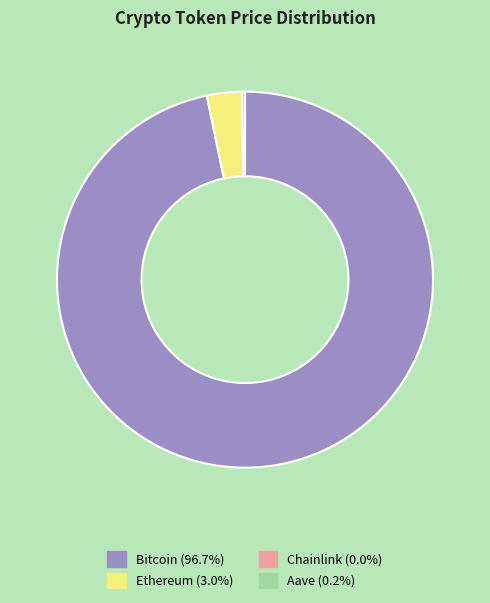

Which has a higher value, Ethereum or Bitcoin?

Bitcoin